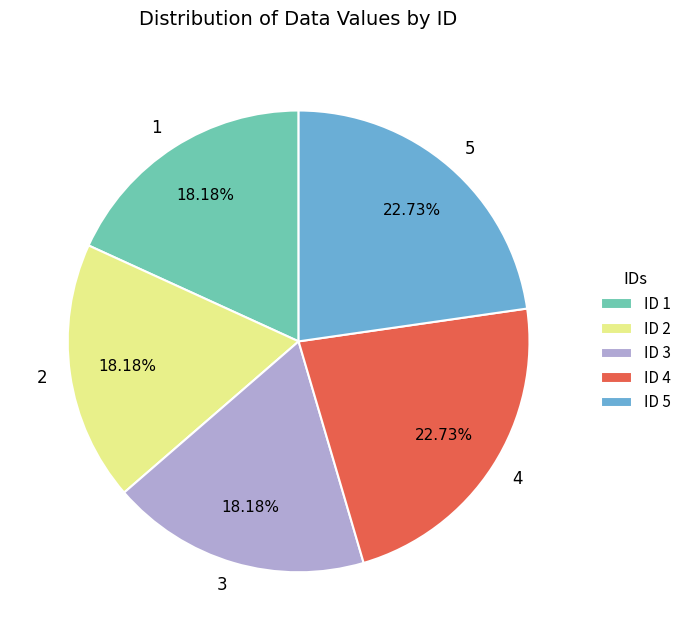

Which has a higher value, 3 or 5?

5